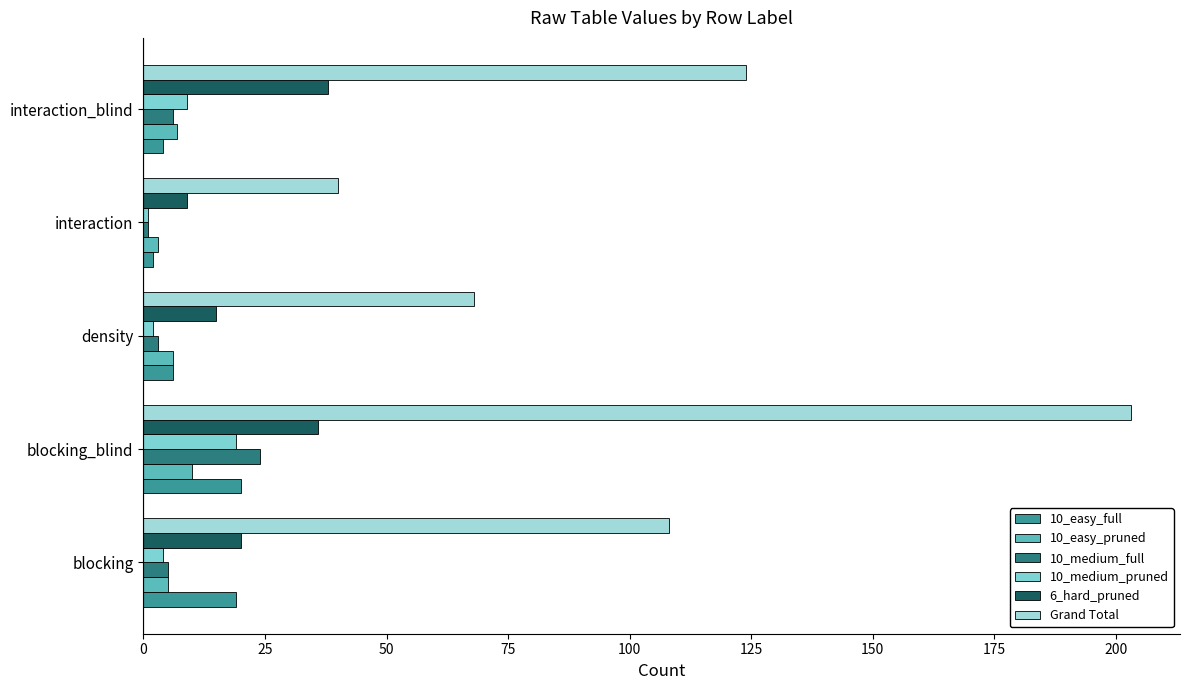

Count the number of categories in the chart.

5